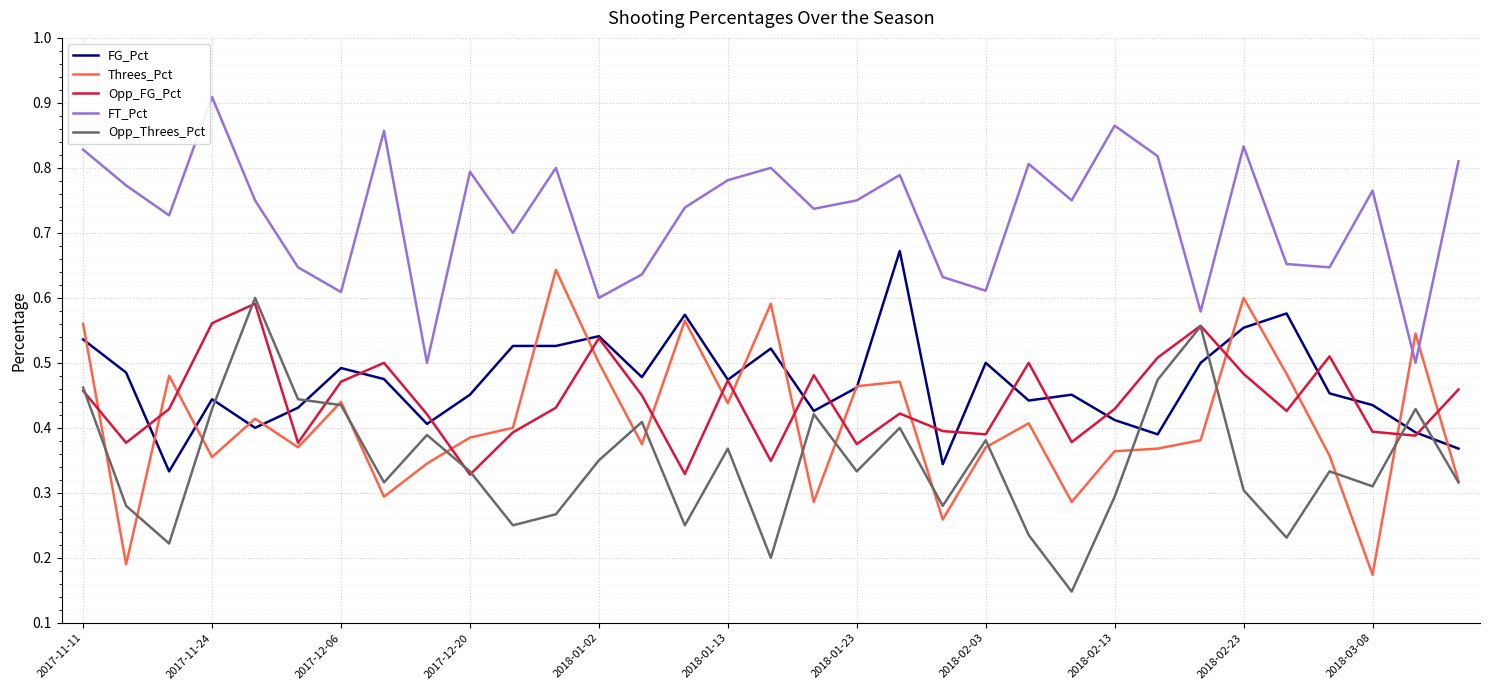

How many intersections are there between FT_Pct and Threes_Pct?

2